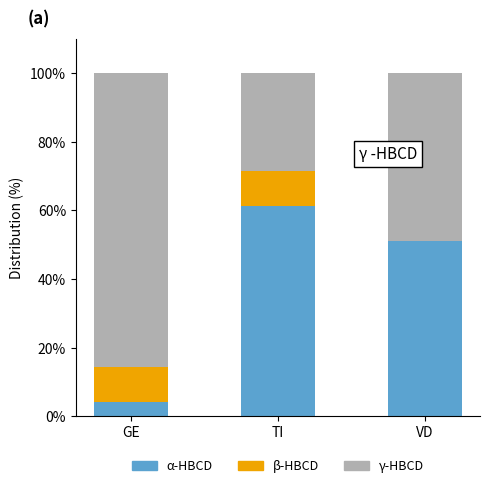

True or false: α-HBCD has a value of 61.2 at TI.

True